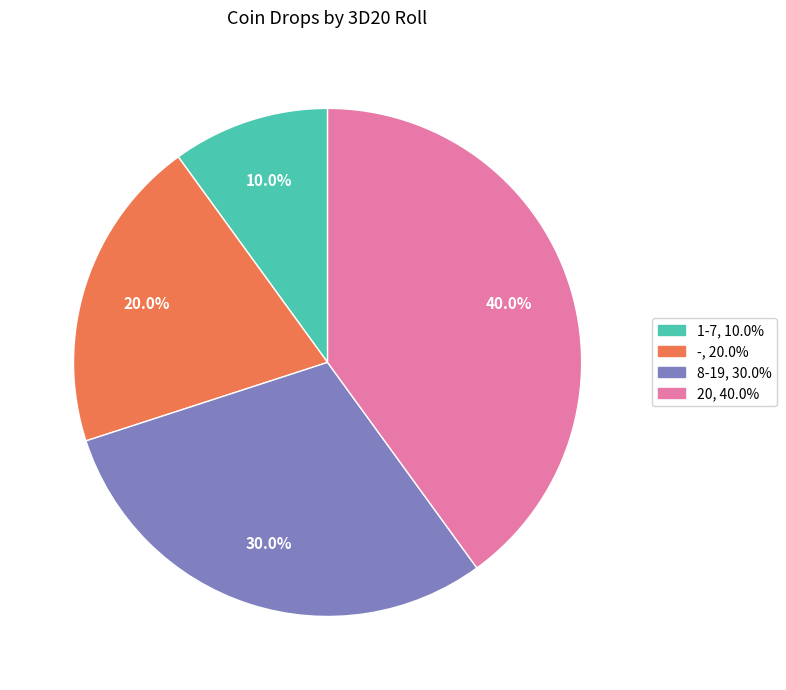

To the nearest percent, what is the combined percentage of 1-7 and 20?

50%